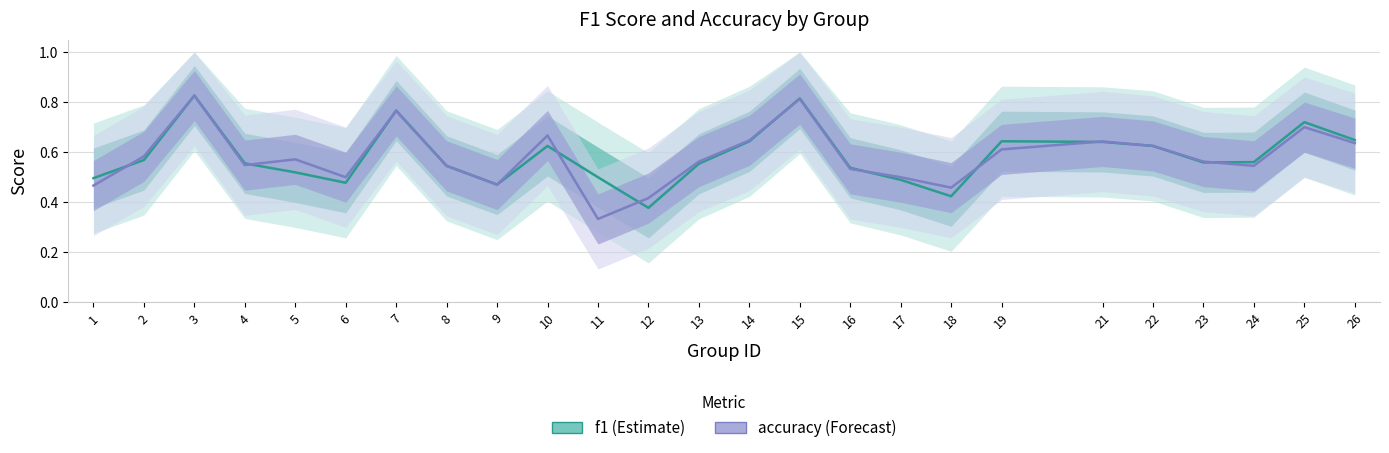

What is the total value across all series at 22?

1.2